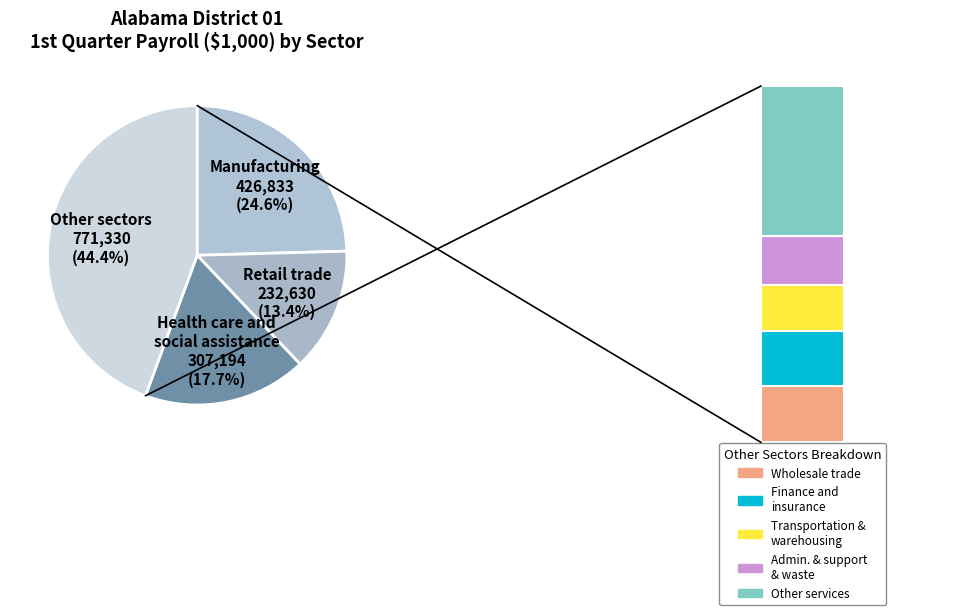

True or false: Manufacturing accounts for 30% of the total.

False